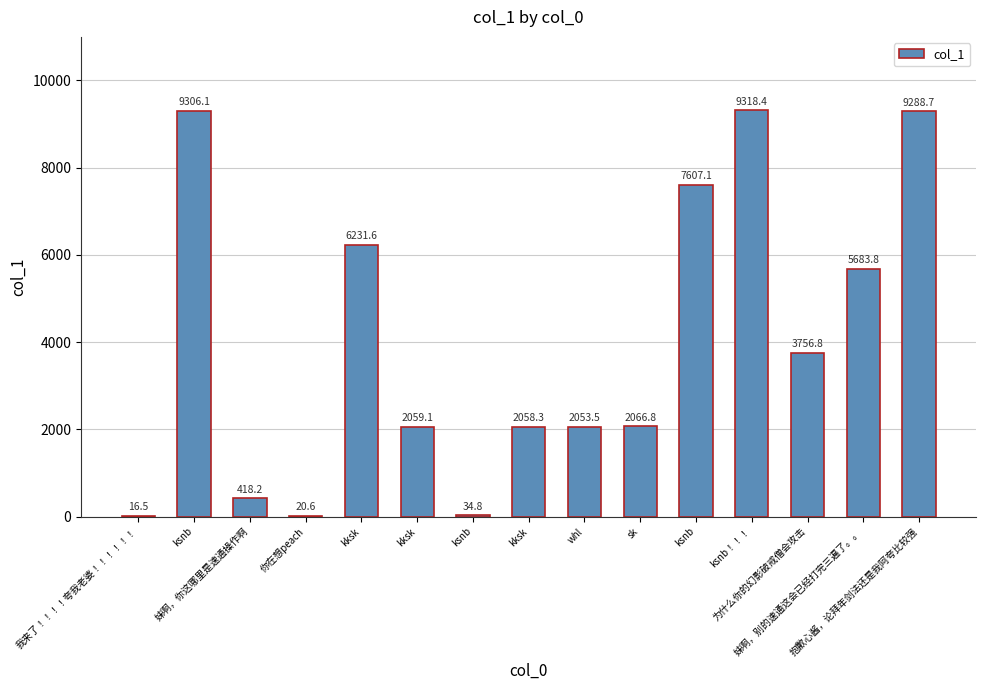

What is the difference between the values at kksk and 我来了！！！！夸我老婆！！！！！！?

2042.6